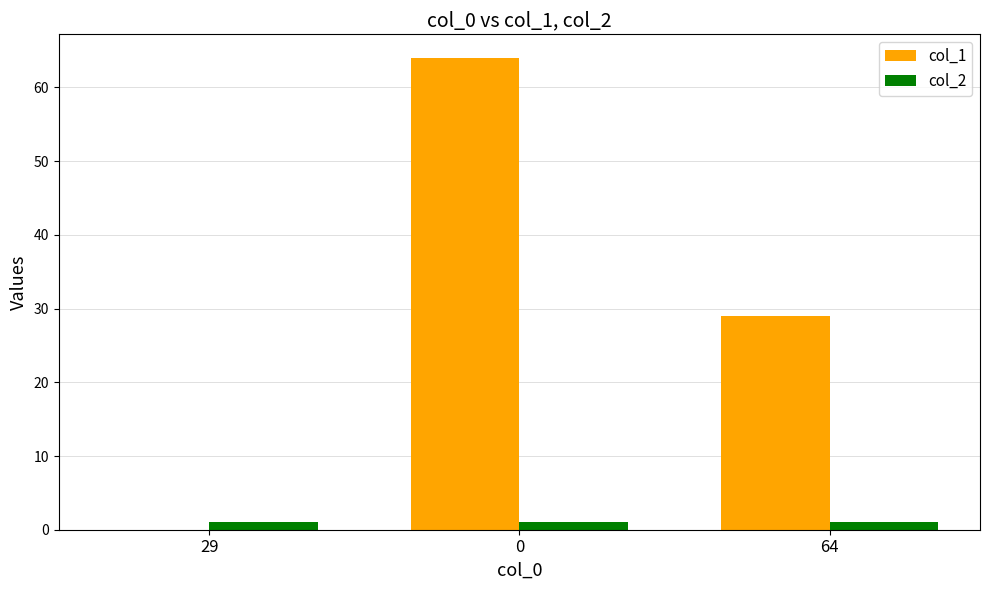

Reading left to right, extract all data points from this chart.

col_1: 29=0	0=64	64=29
col_2: 29=1	0=1	64=1